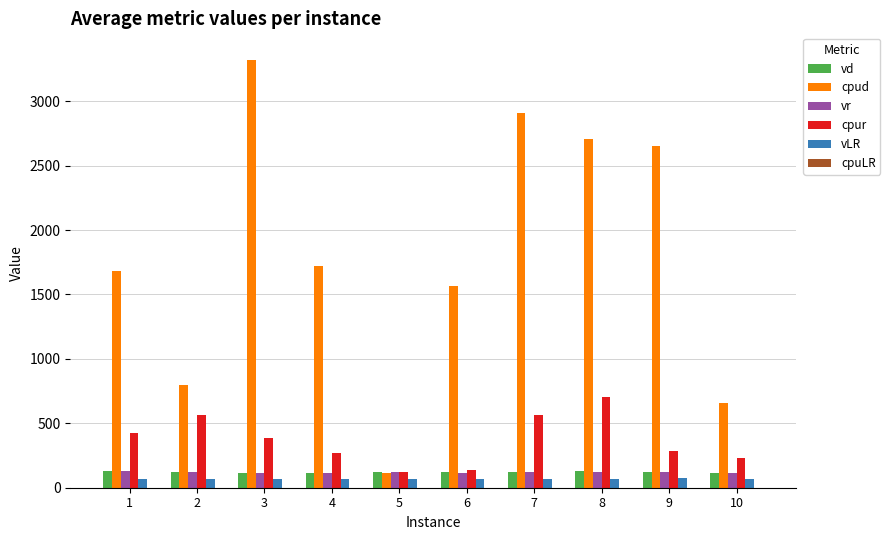

Which series has the largest total across all categories?

cpud